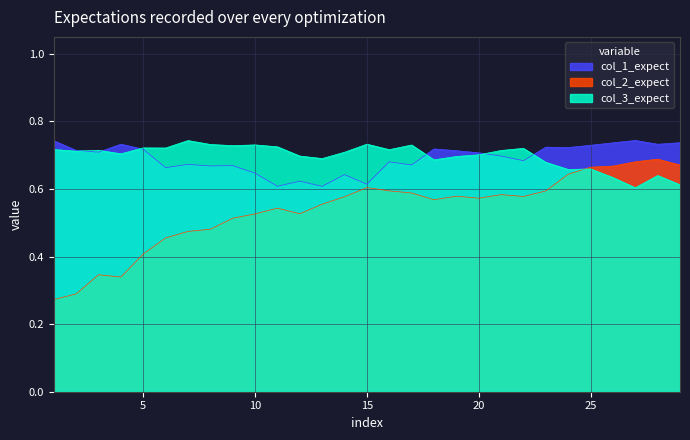

After their last crossing, which series has the higher values: col_3 or col_2?

col_2